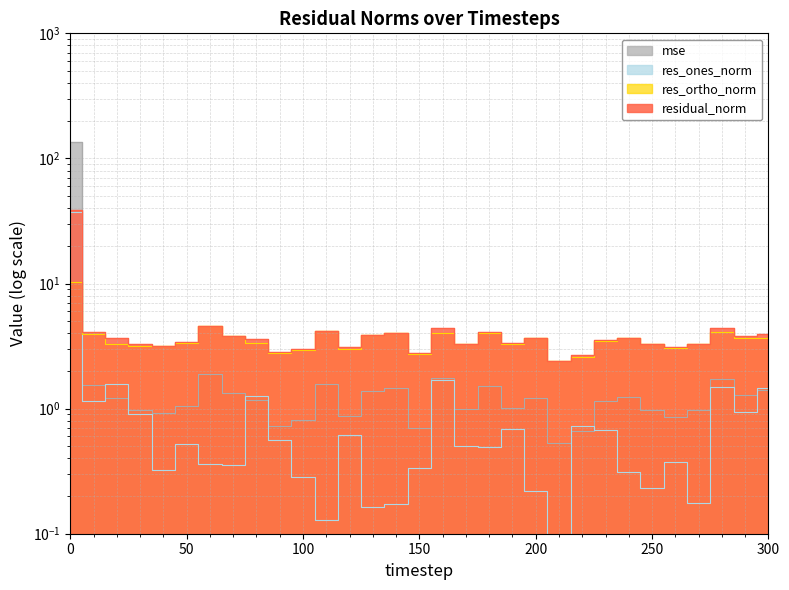

The value of residual_norm at 90 is 2.8. True or false?

True